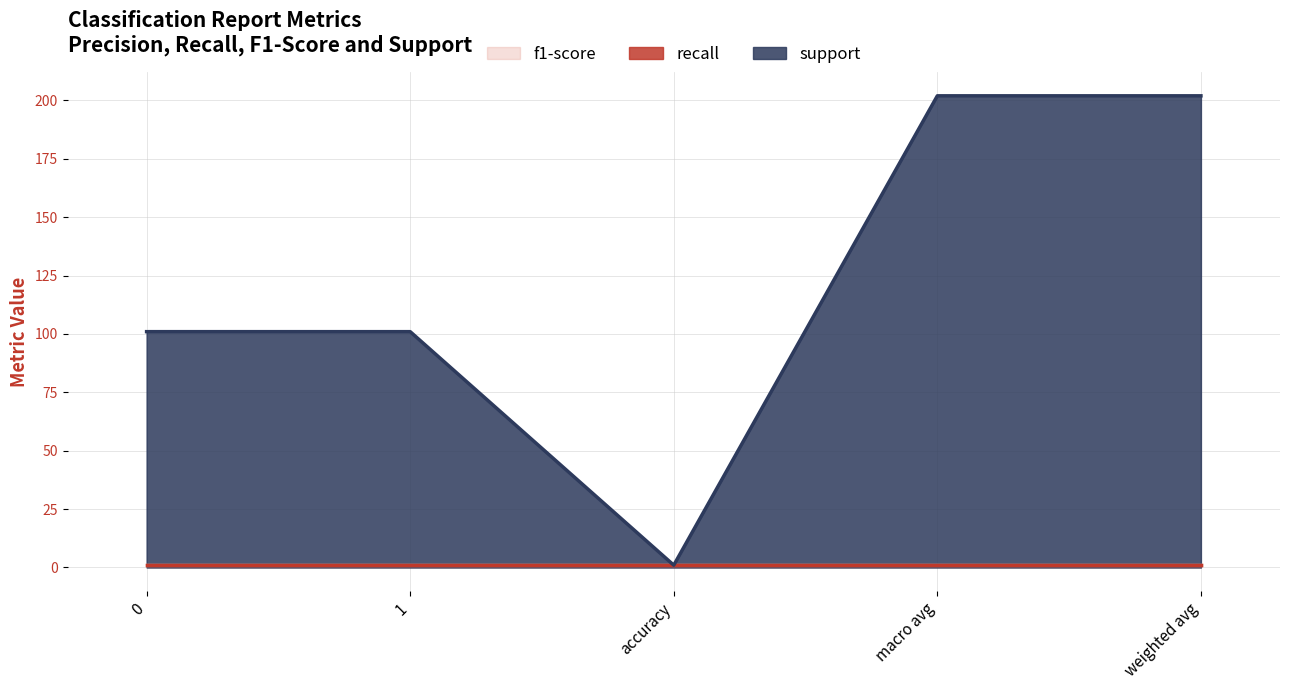

At which category is the sum across all series the highest?

macro avg